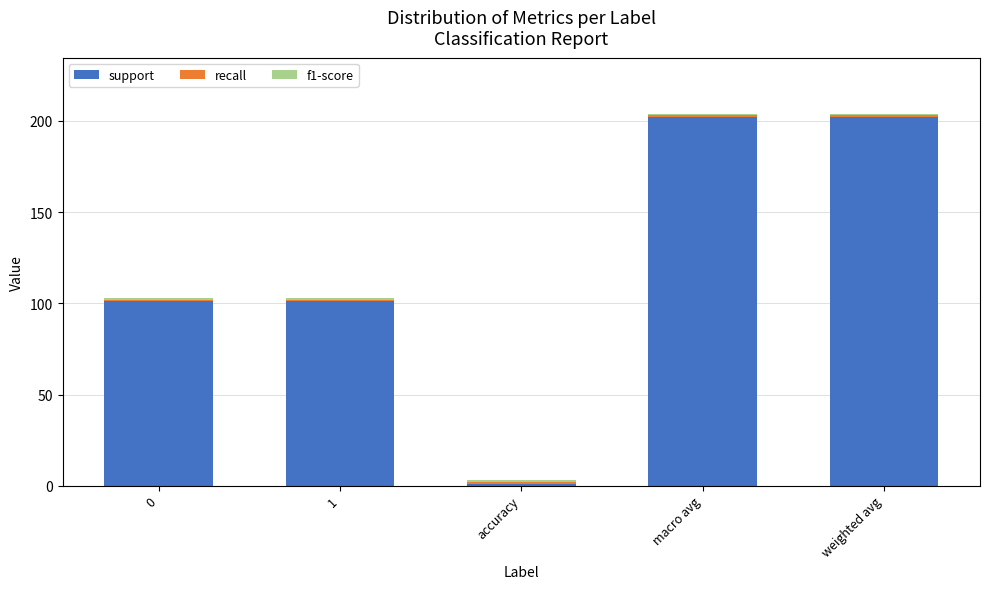

What is the difference between the maximum and minimum values in the support series?

201